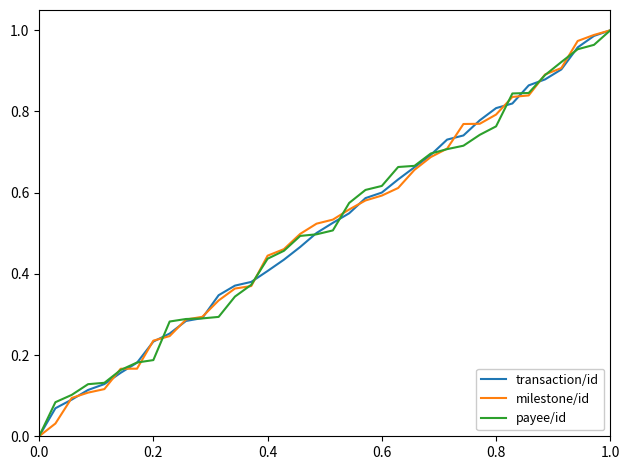

Rank the series by their average value, from lowest to highest.

payee/id, transaction/id, milestone/id